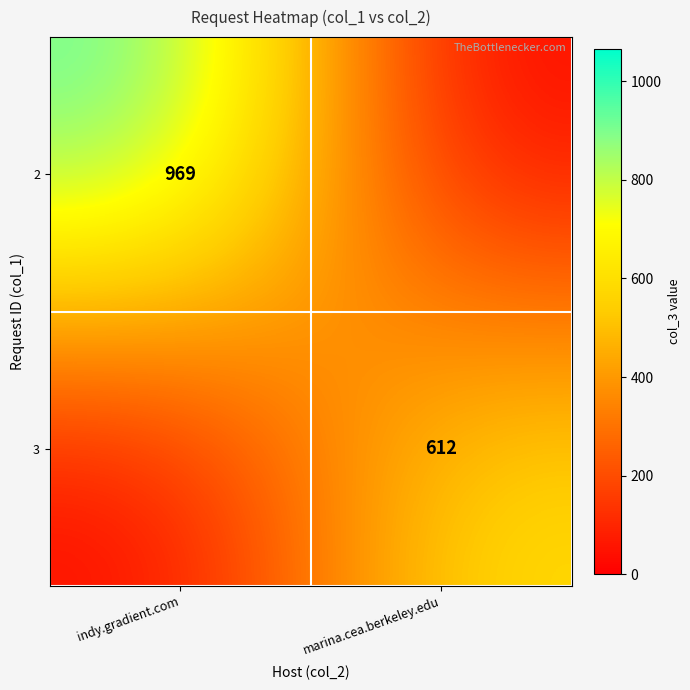

The 2 series shows 1707 at indy.gradient.com. True or false?

False